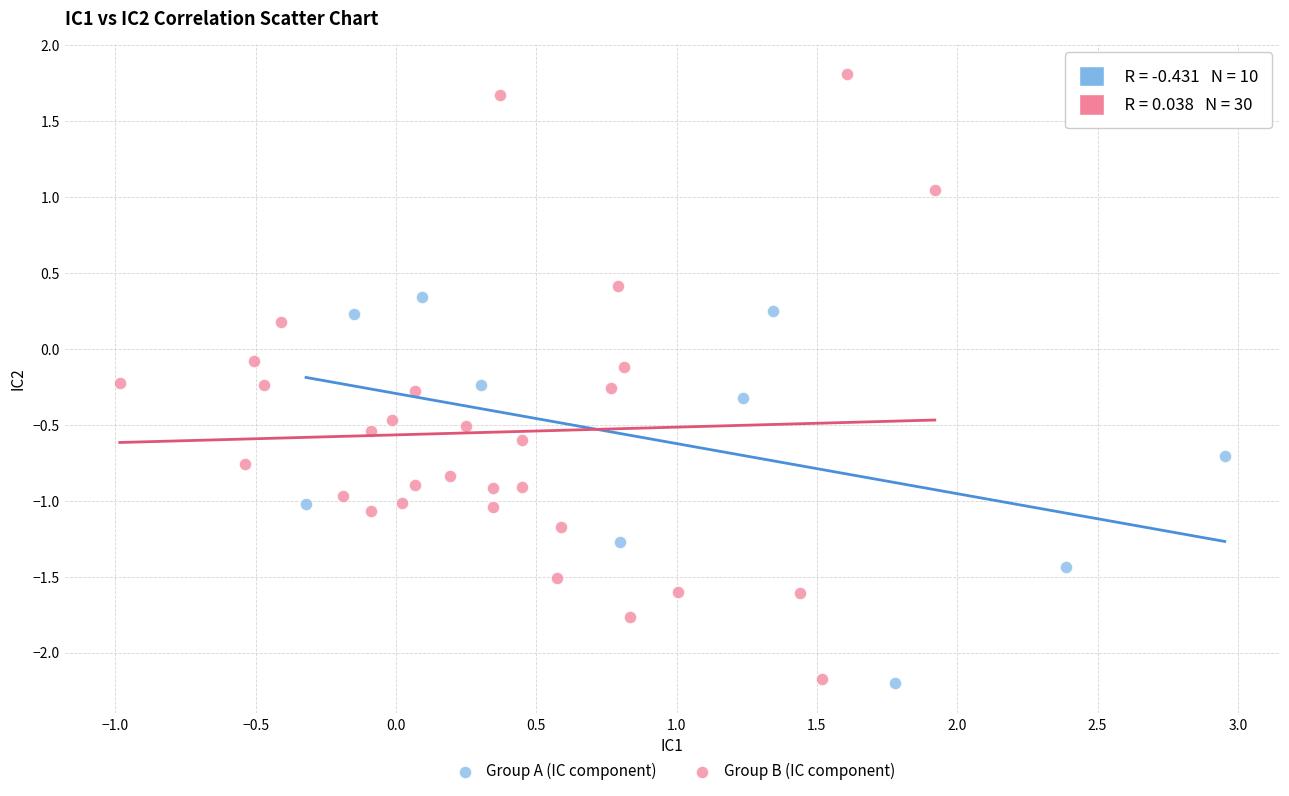

Which series reaches the maximum Y coordinate?

Group B (IC component)